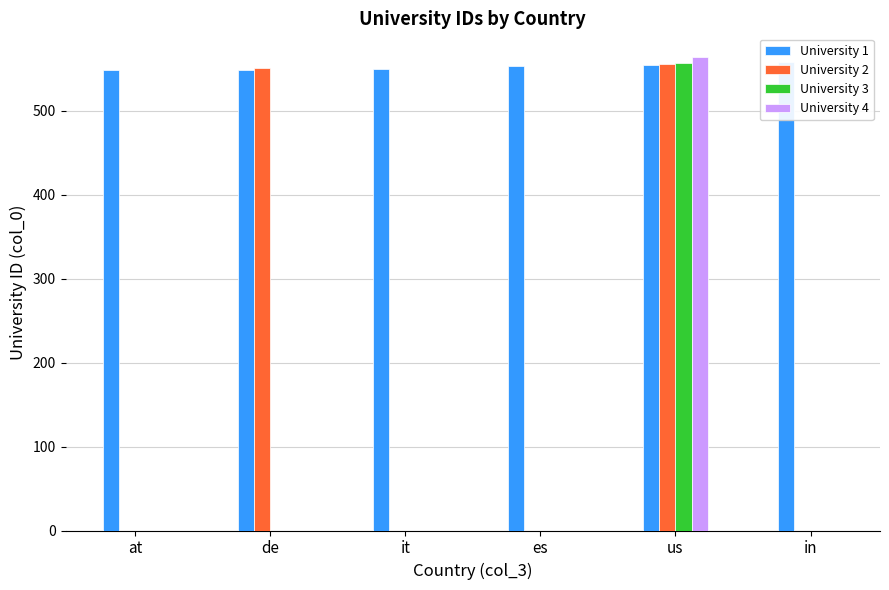

Which label corresponds to the largest value in the chart?

us